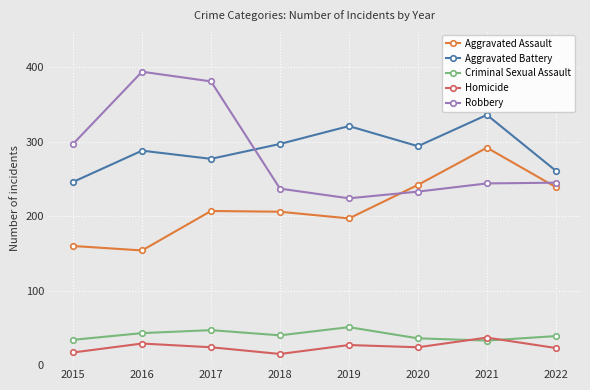

Count the number of data series in this chart.

5